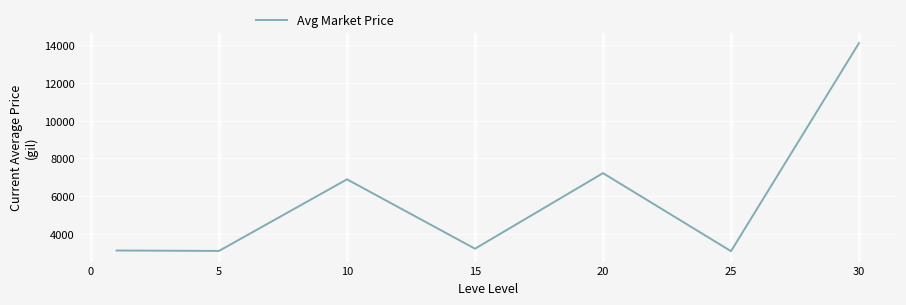

What is the greatest value displayed?

14105.5